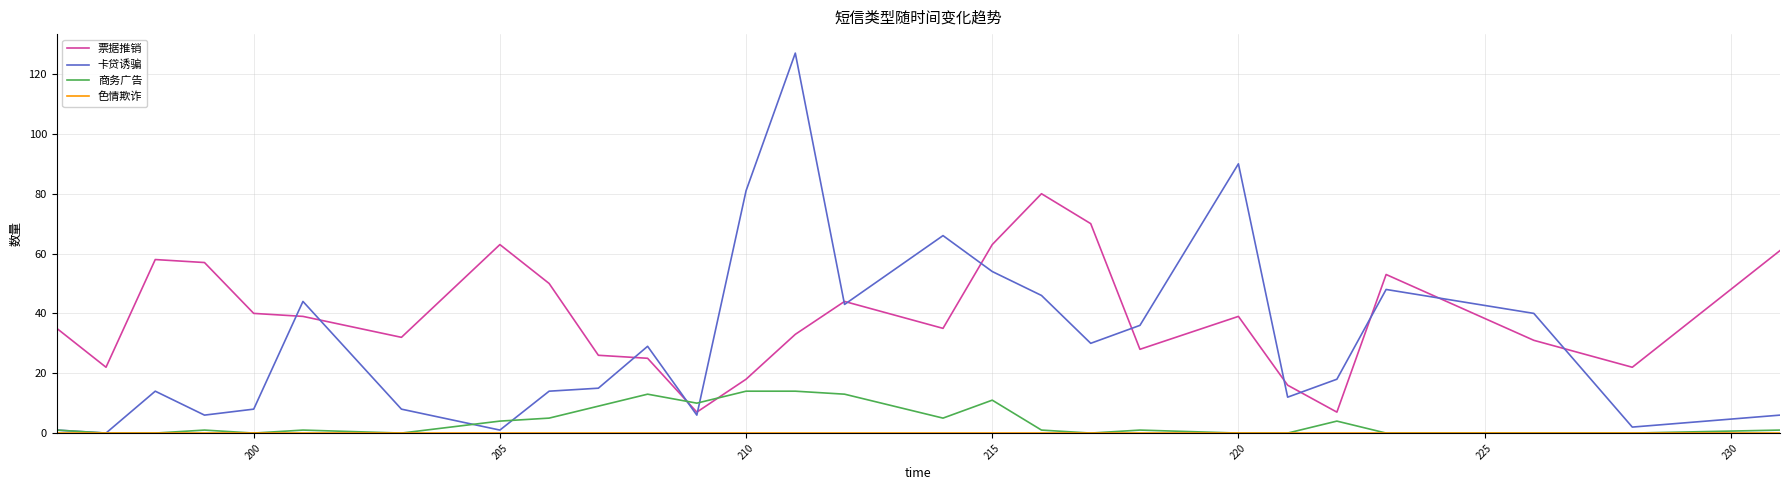

Which series has the widest spread of values?

卡贷诱骗